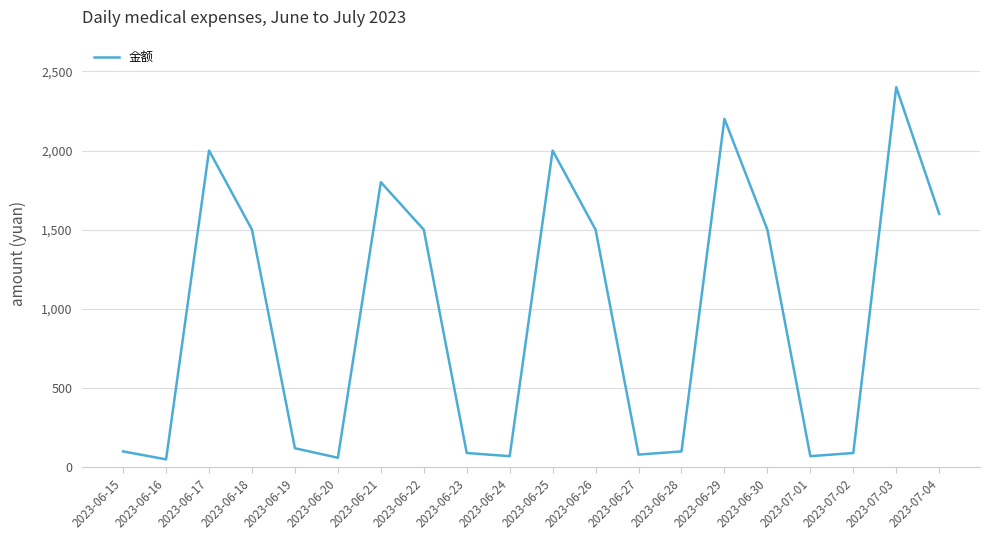

What is the difference between the maximum and minimum values?

2350